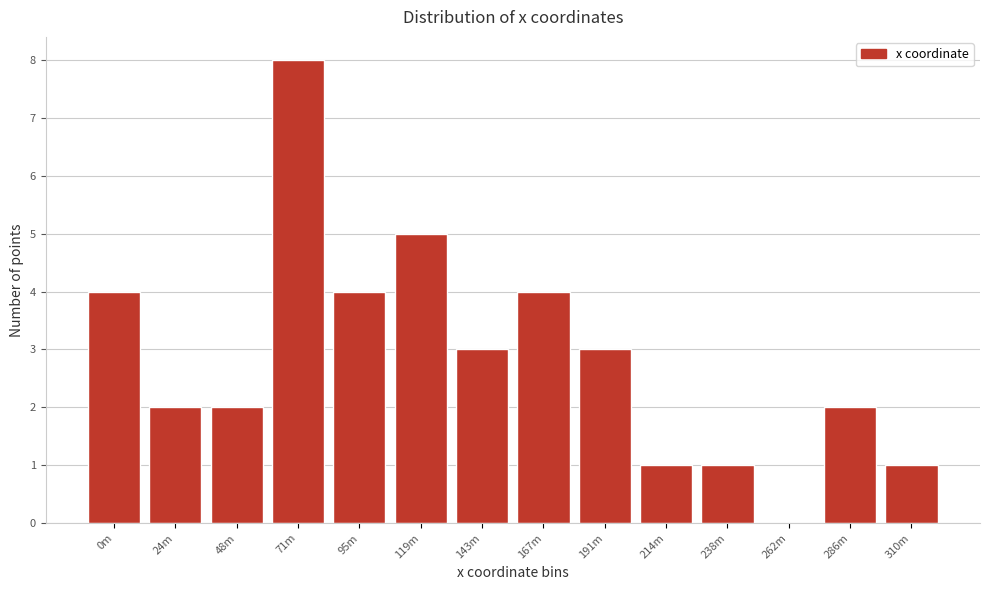

Reading left to right, transcribe all the data shown in this chart.

0m=4	24m=2	48m=2	71m=8	95m=4	119m=5	143m=3	167m=4	191m=3	214m=1	238m=1	262m=0	286m=2	310m=1